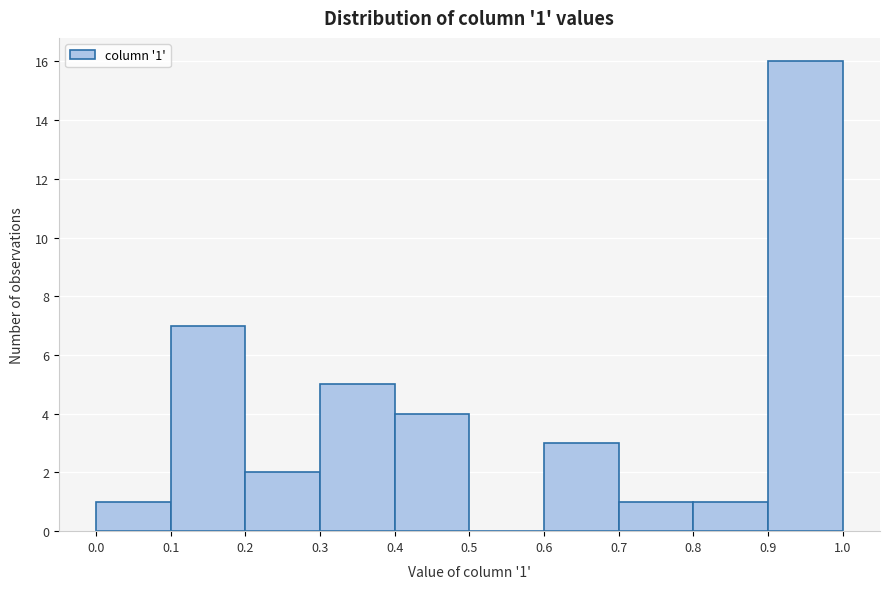

Over which range of the x-axis is the bar tallest?

0.9 to 1.0